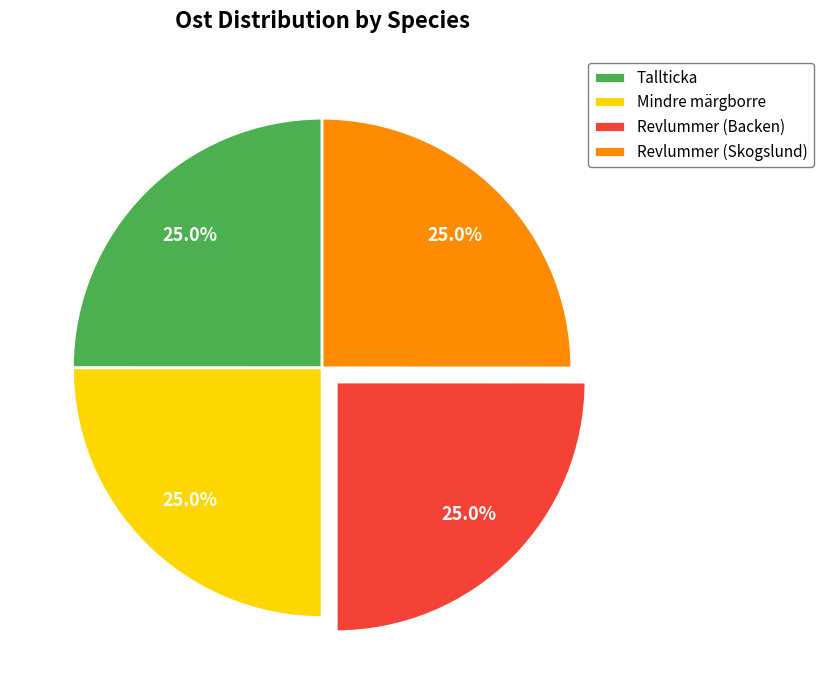

Is there a majority slice in this chart?

No